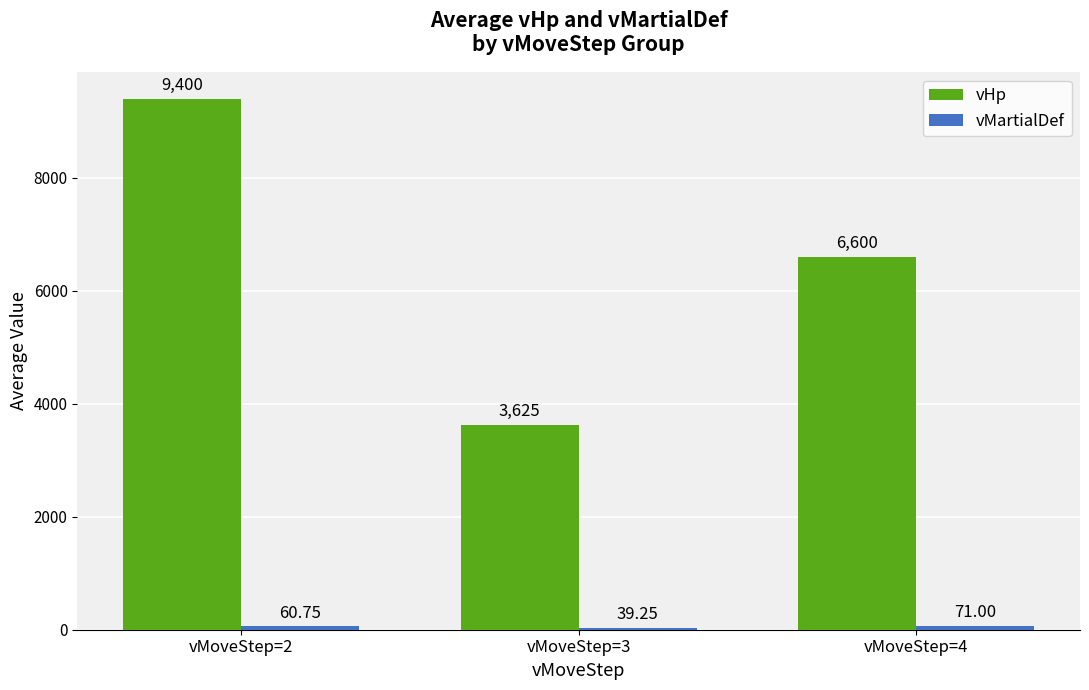

At which category does the chart reach its peak across all series?

vMoveStep=2